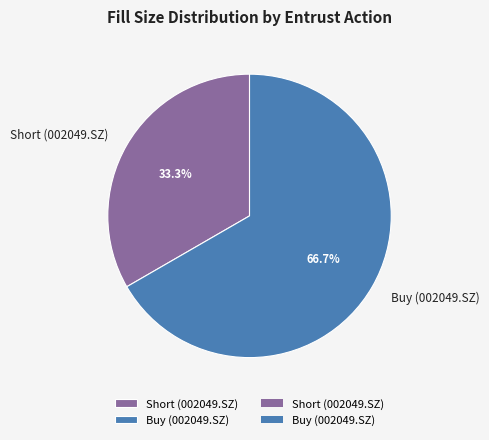

The Buy (002049.SZ) slice represents 76% of the pie. True or false?

False